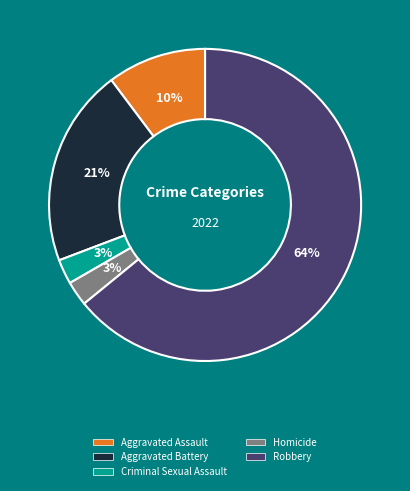

Which slice is the largest?

Robbery